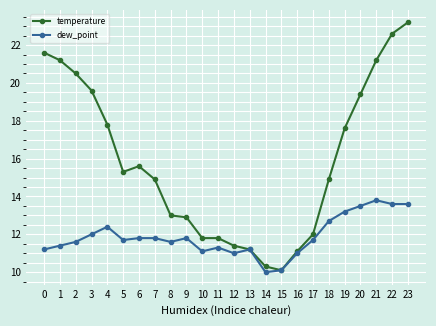

At how many categories does at least one series exceed 14?

14